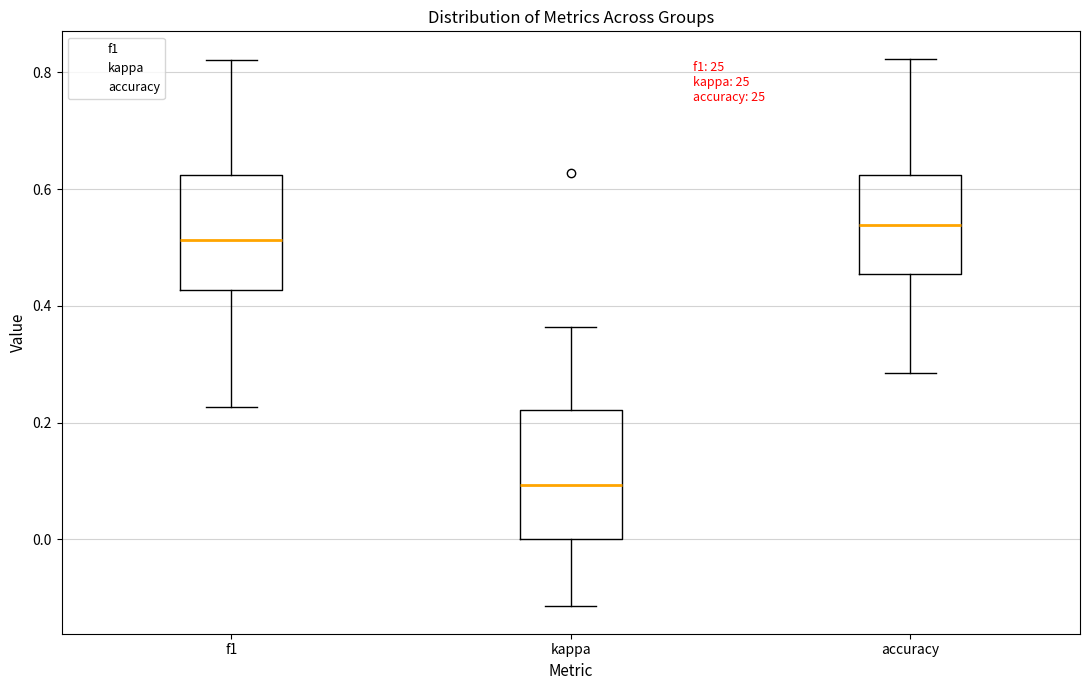

Which box's median line is the highest?

accuracy